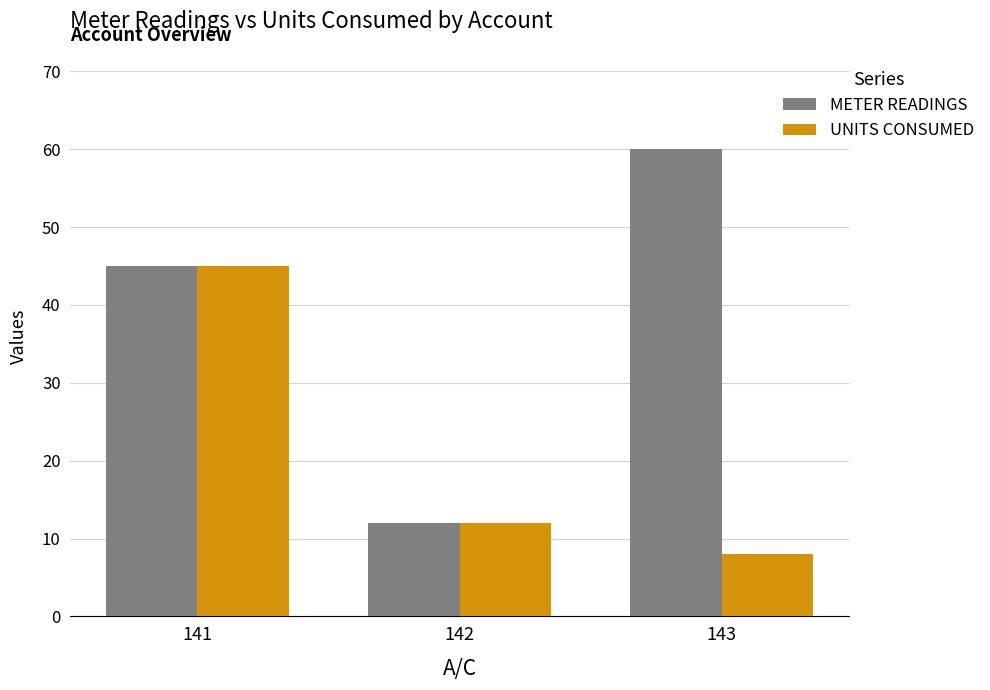

Reading left to right, transcribe all the data shown in this chart.

METER READINGS: 45	12	60
UNITS CONSUMED: 45	12	8